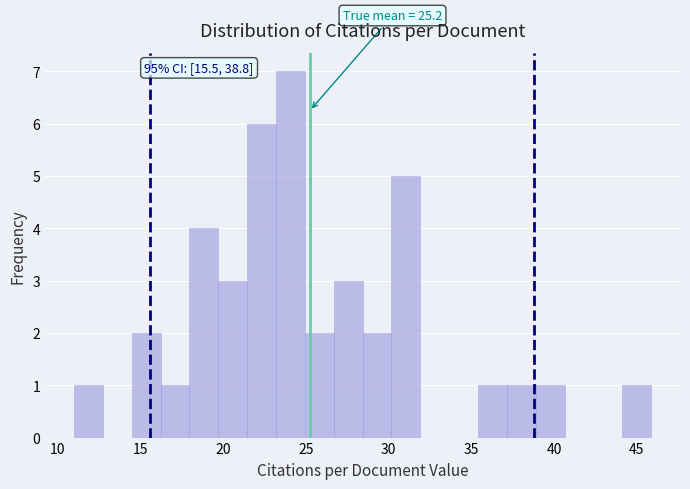

Read against the x-axis, roughly where is the centre of the tallest bar?

24.0